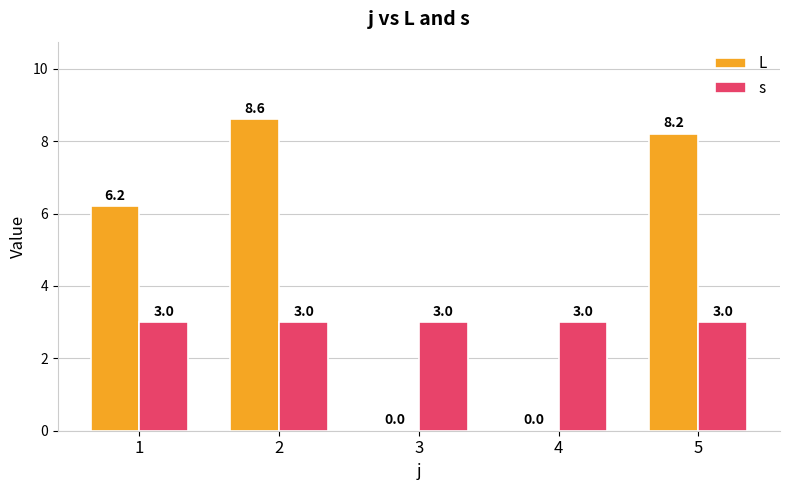

Reading left to right, extract all data points from this chart.

L: 1=6.2	2=8.6	3=0.0	4=0.0	5=8.2
s: 1=3.0	2=3.0	3=3.0	4=3.0	5=3.0